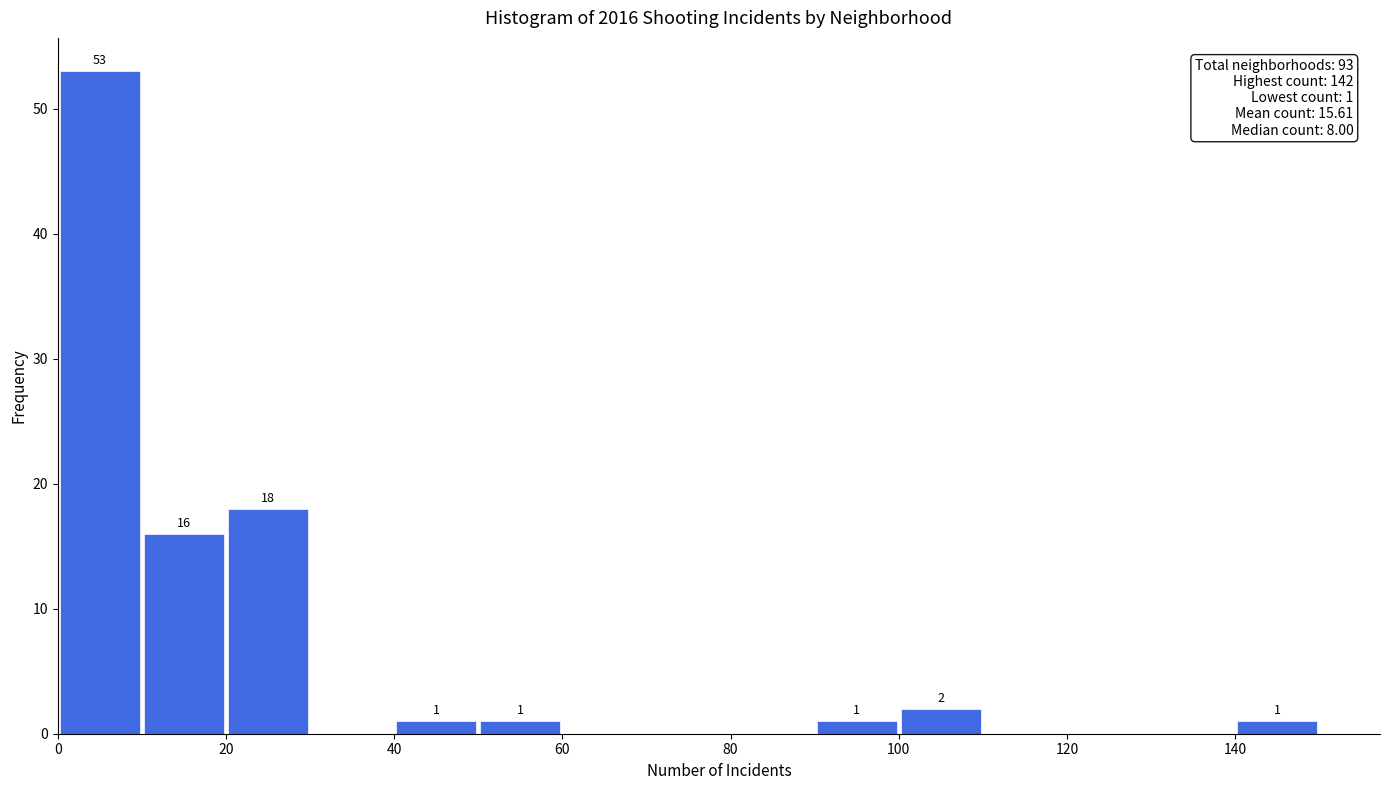

Over which range of the x-axis is the bar tallest?

0 to 10